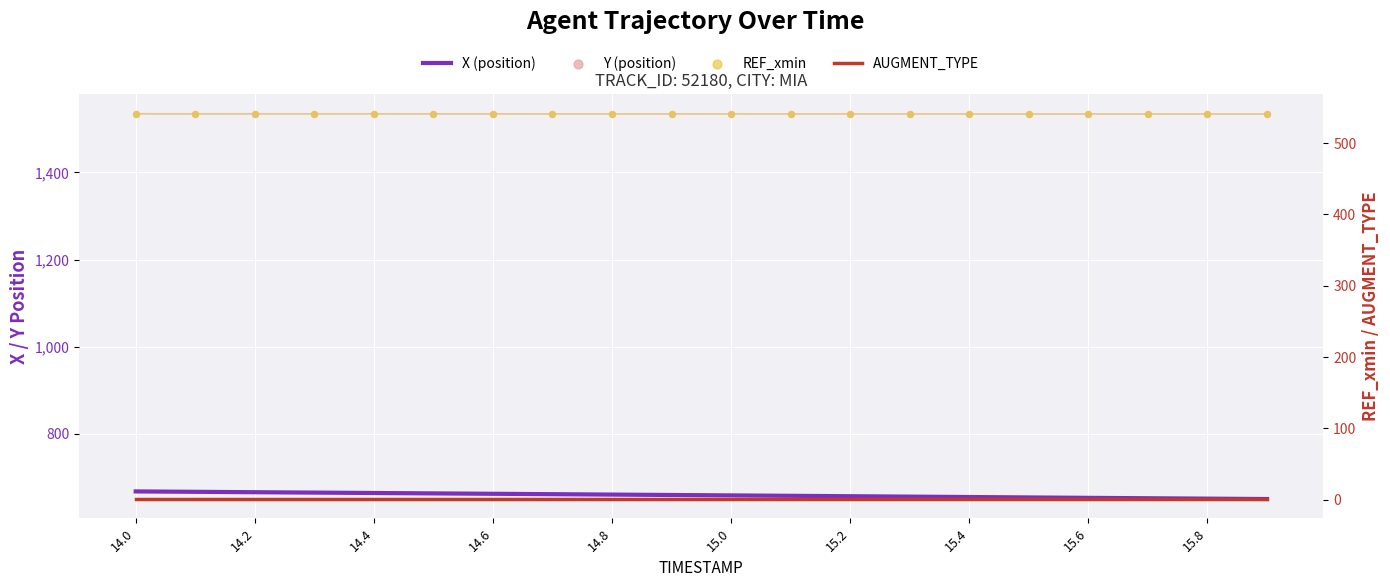

What are all the series names shown in the legend?

X (position), Y (position), AUGMENT_TYPE, REF_xmin